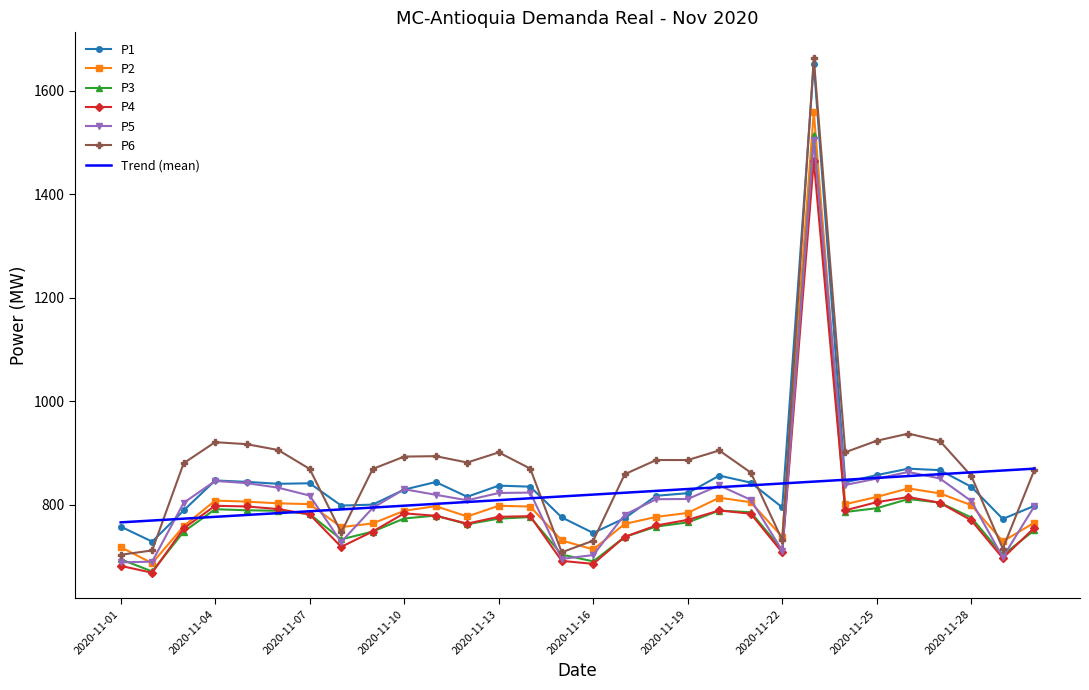

What is the lowest value of the P5 series?

688.9